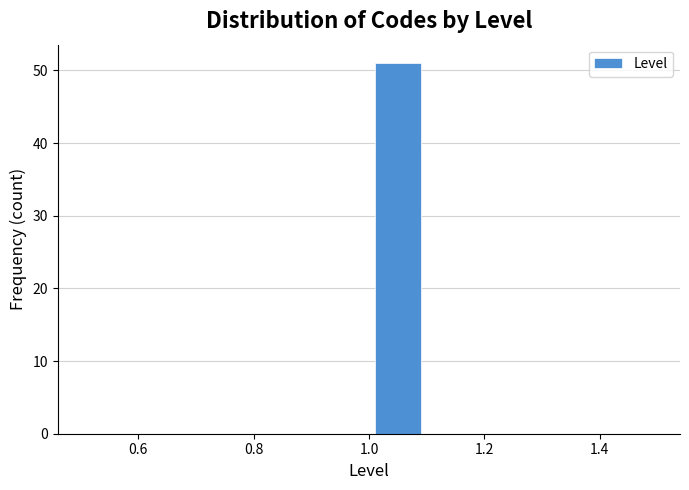

Reading left to right, list every bar in this chart as the range it spans on the x-axis followed by its height. The values are not printed on the chart, so give them approximately, as read against the axis.

0.5 to 0.6: 0
0.6 to 0.7: 0
0.7 to 0.8: 0
0.8 to 0.9: 0
0.9 to 1.0: 0
1.0 to 1.1: 51
1.1 to 1.2: 0
1.2 to 1.3: 0
1.3 to 1.4: 0
1.4 to 1.5: 0